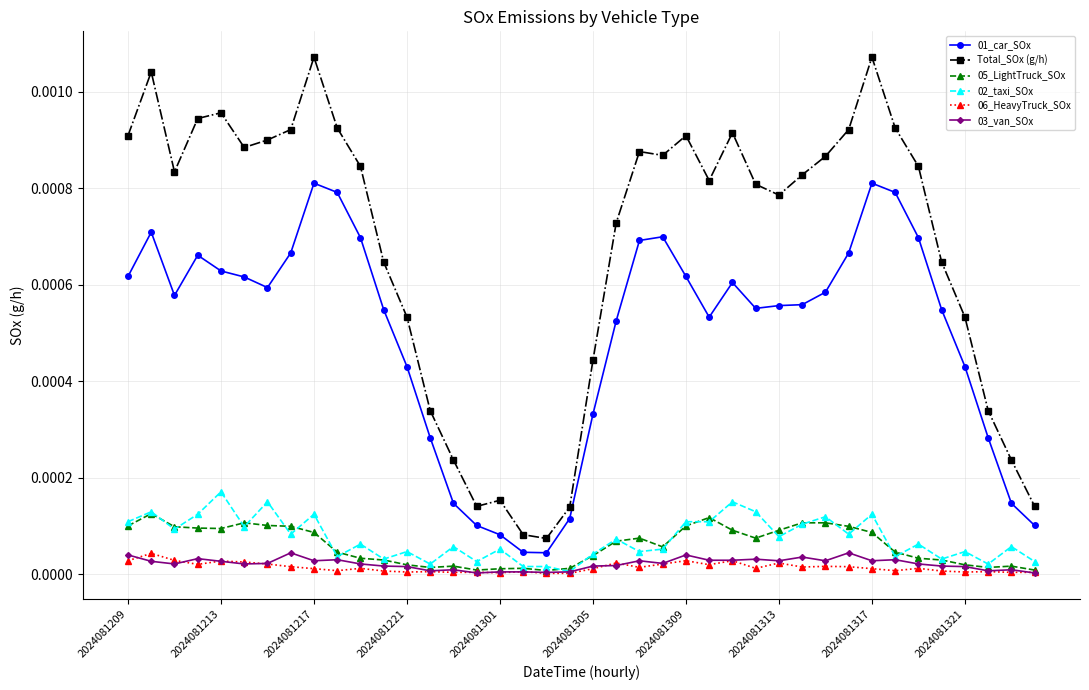

Which series has the largest total across all categories?

Total_SOx (g/h)